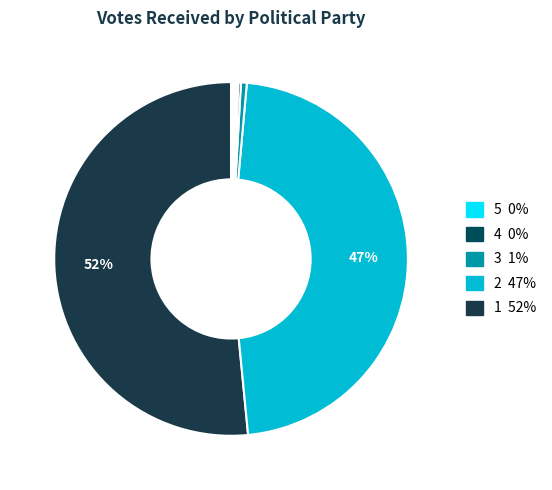

How many segments does this pie chart have?

13